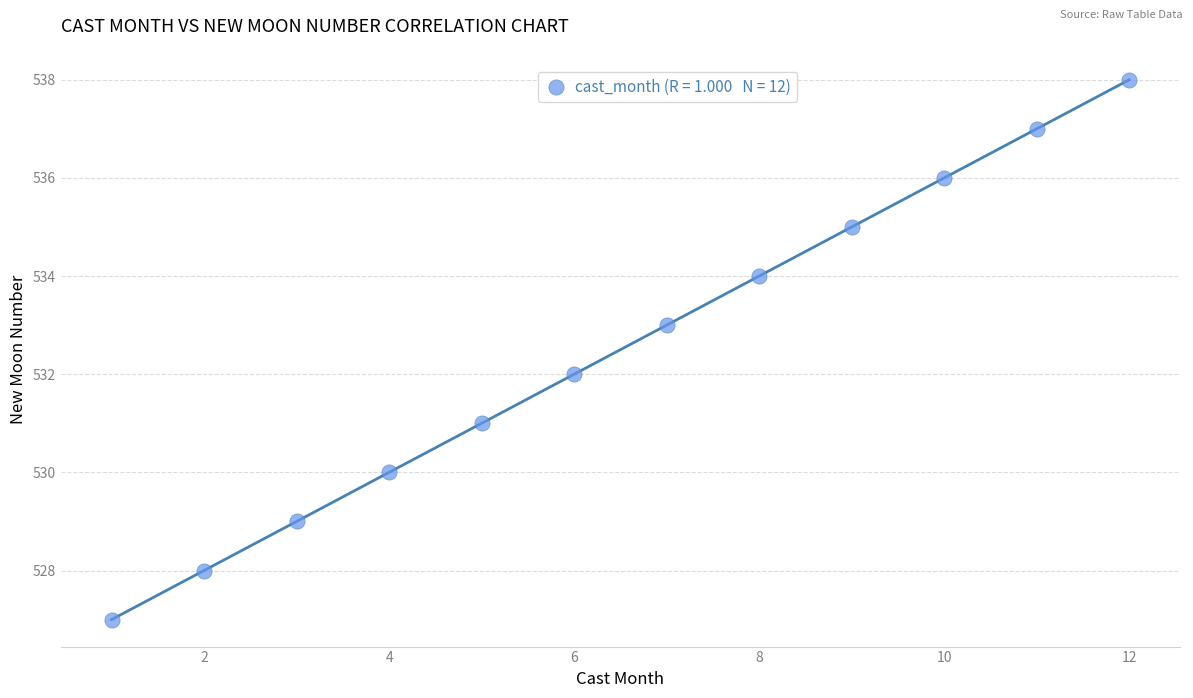

What is the range of Y values (max minus min)?

11